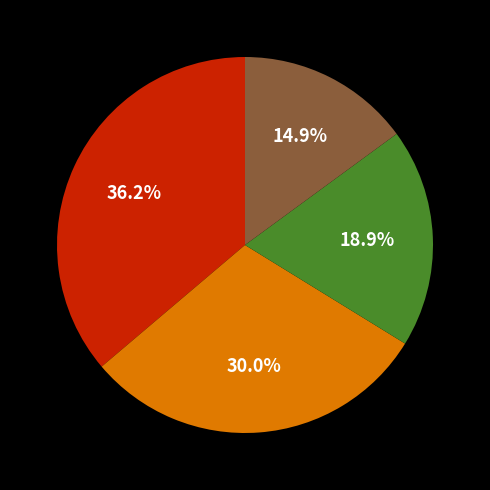

Count the number of slices in the pie.

4